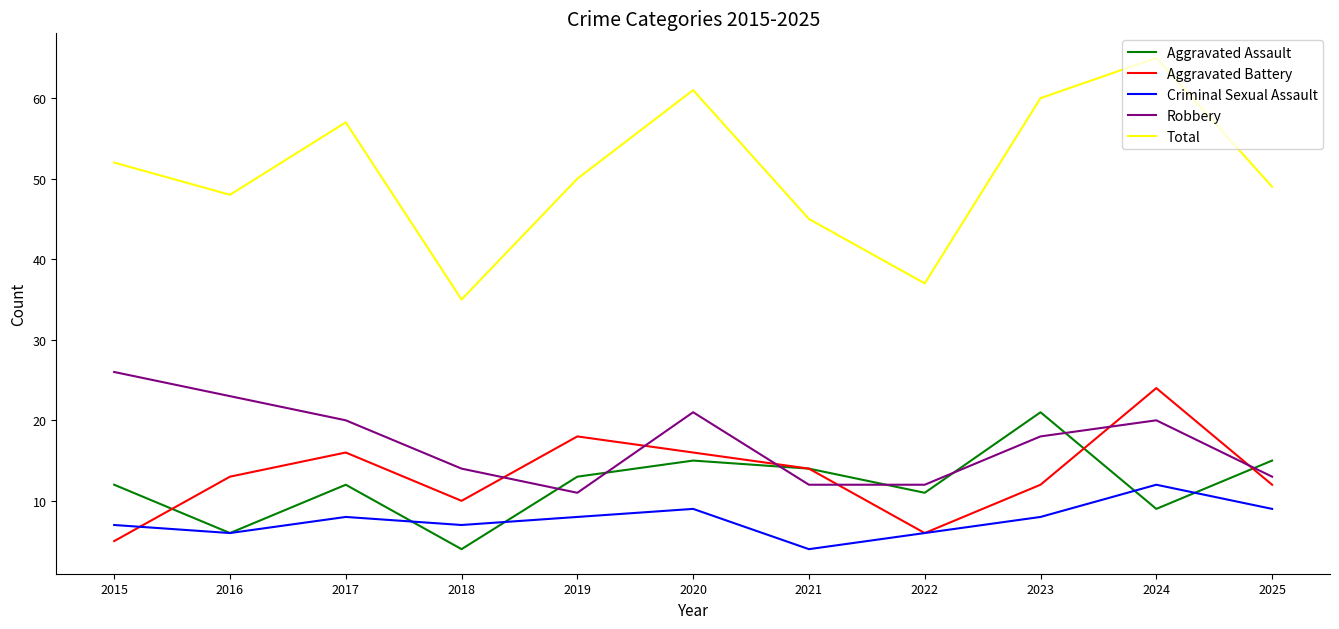

What is the sum of the Robbery values at 2015 and 2020?

47